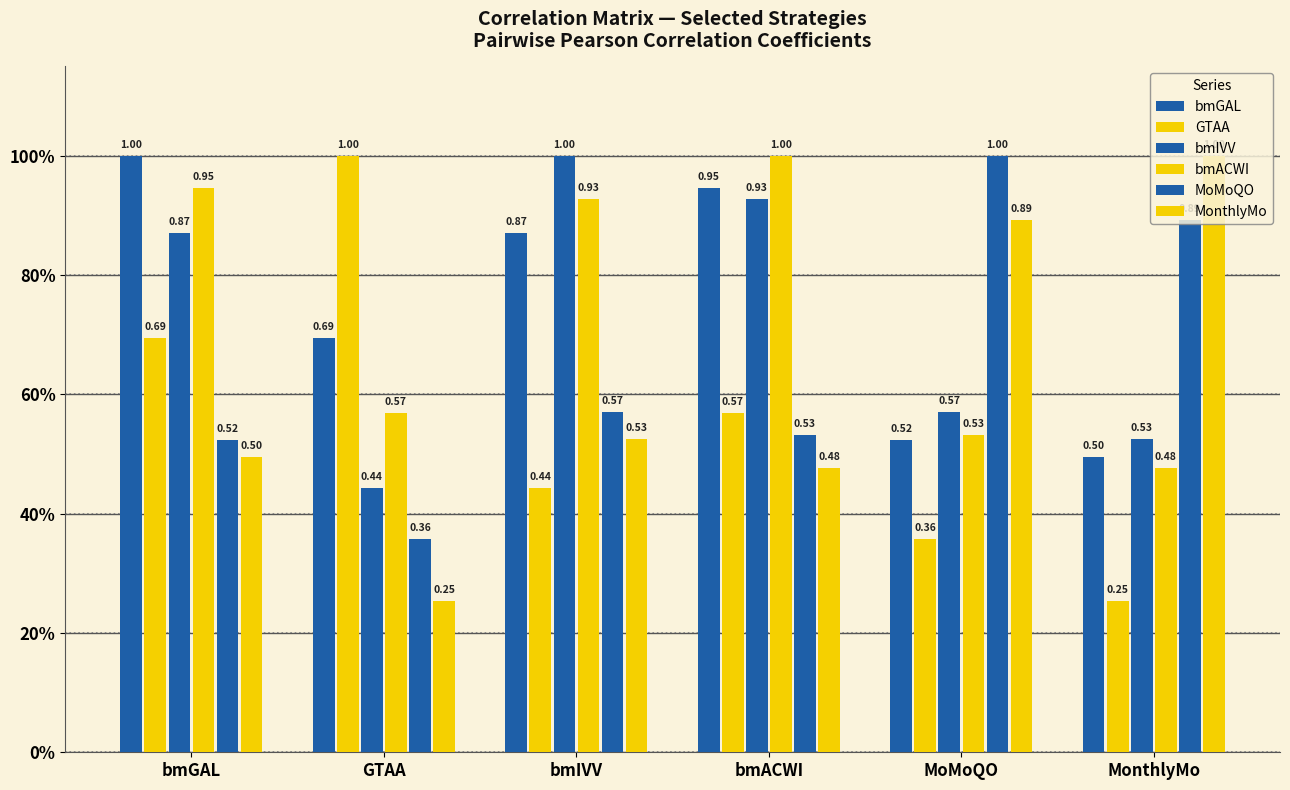

How many bmACWI values are between 0 and 1?

6